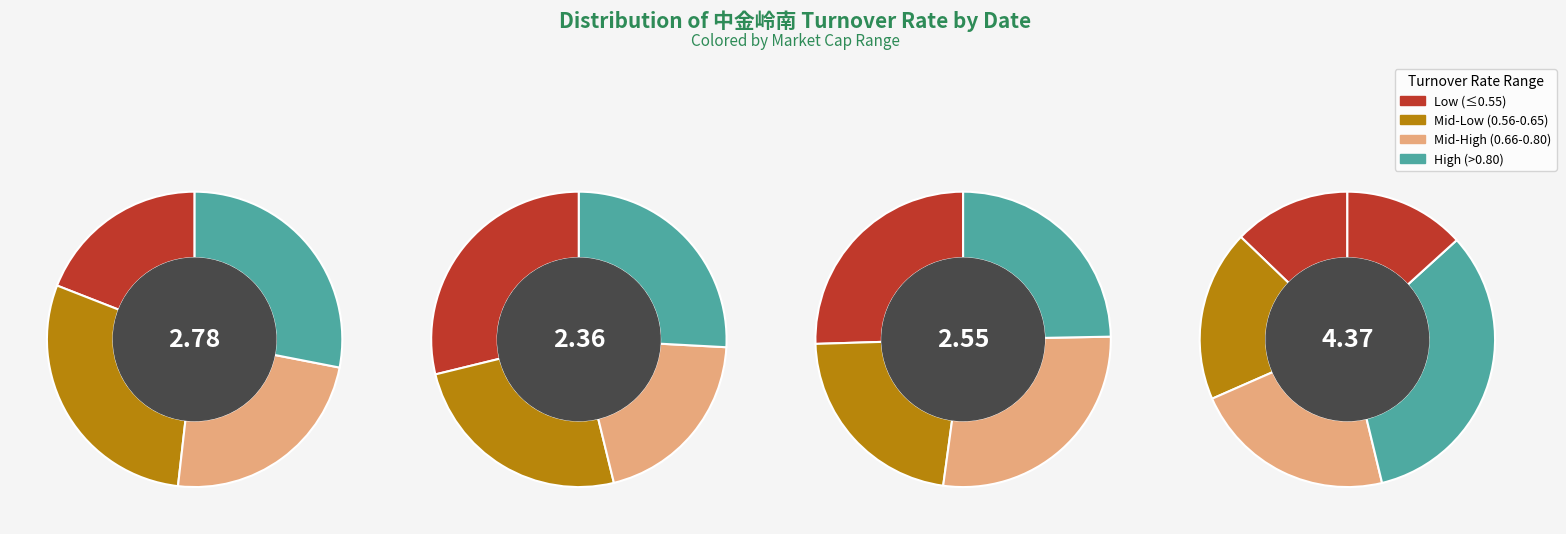

Is it true that 2022-11-11 is 26% of the pie?

False